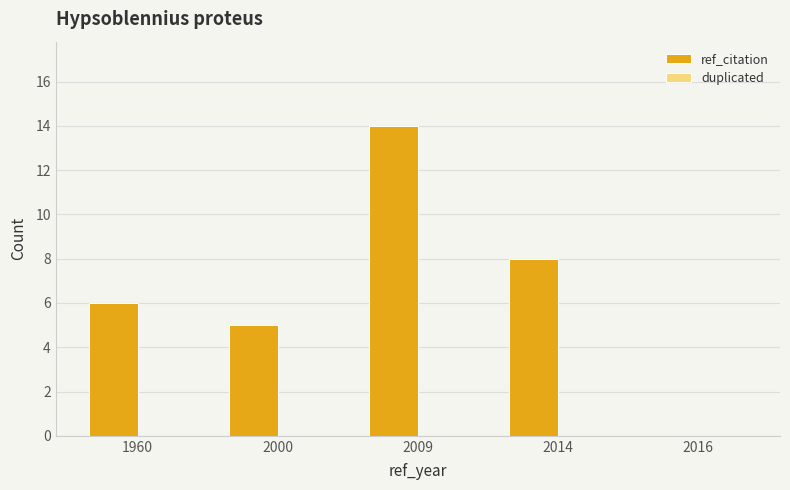

Which label corresponds to the largest value in the chart?

2009